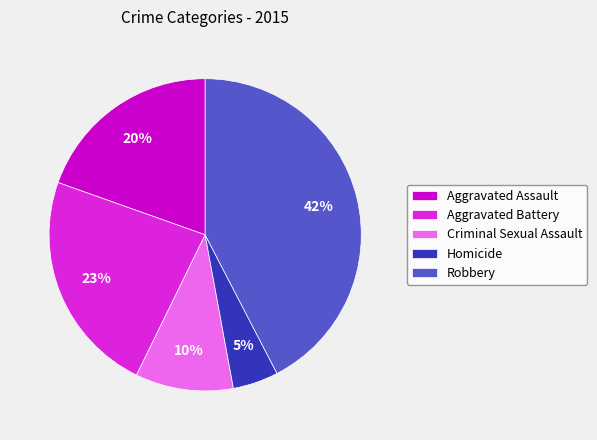

Do Aggravated Battery and Homicide together represent more than half of the pie?

No